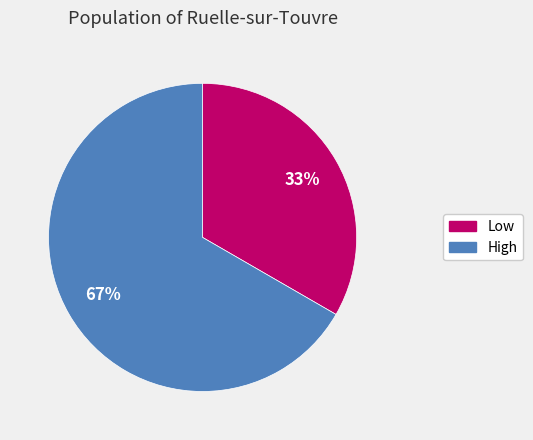

To the nearest percent, what percentage of the pie is High?

67%